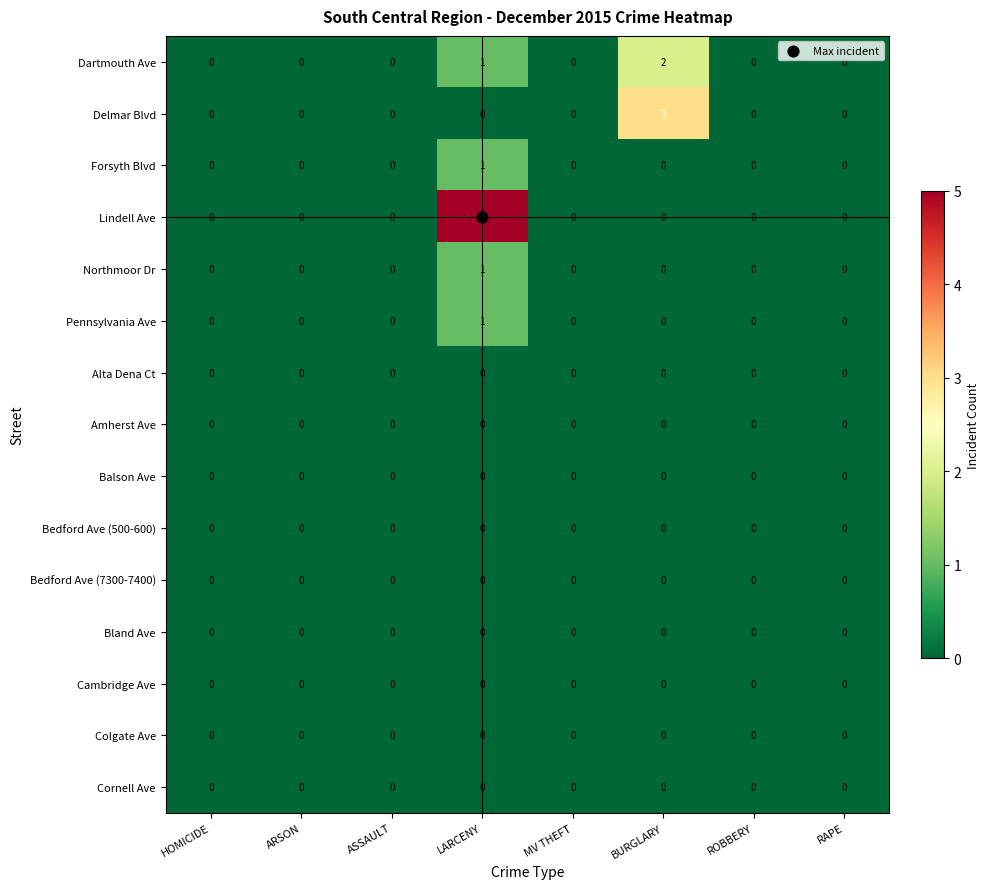

Which category has the highest value across all series?

LARCENY